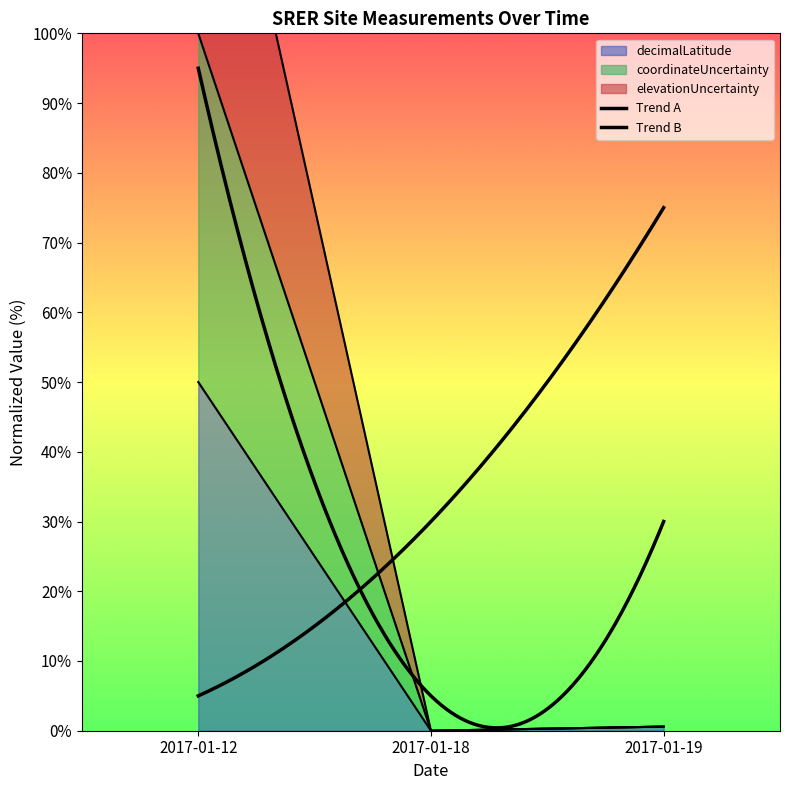

At which label does coordinateUncertainty reach its minimum?

2017-01-18